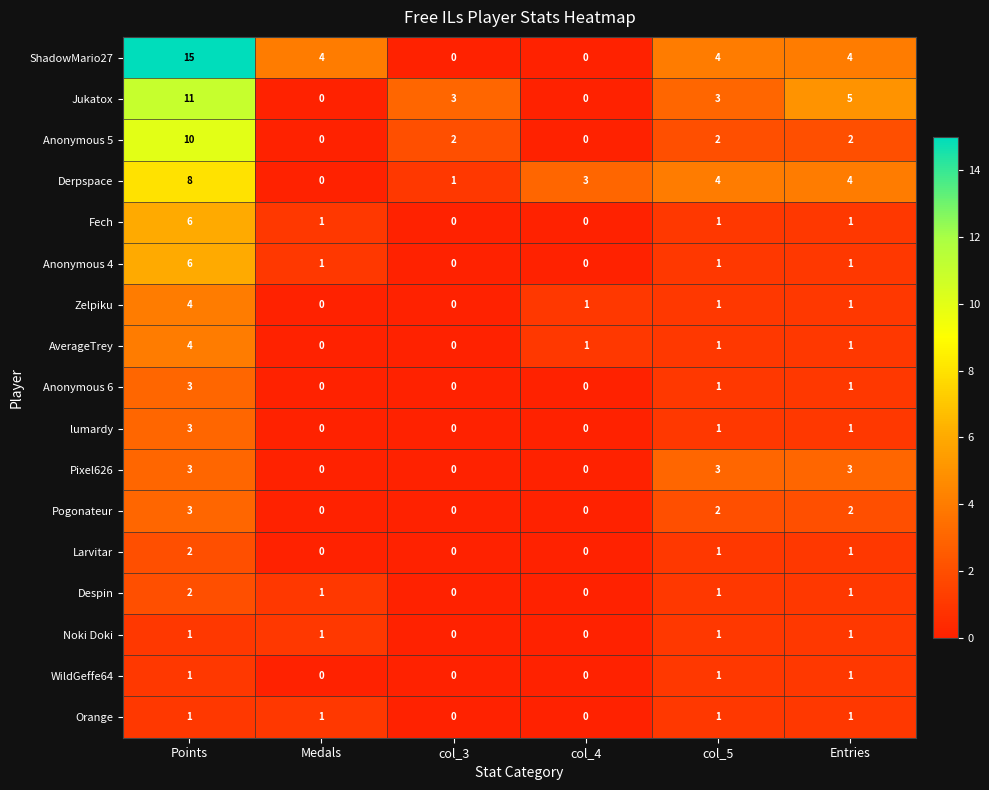

What is the maximum value shown in the chart?

15